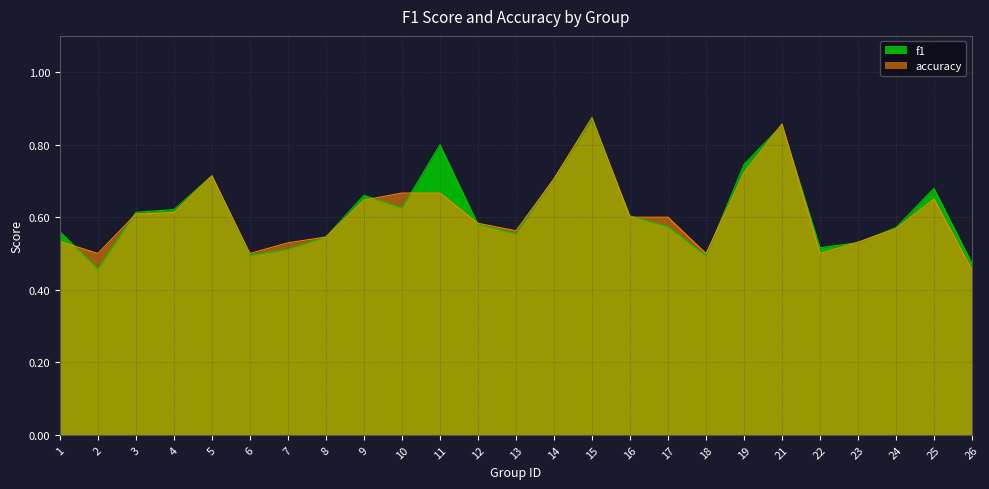

Where is f1 nearest to the value 0?

2